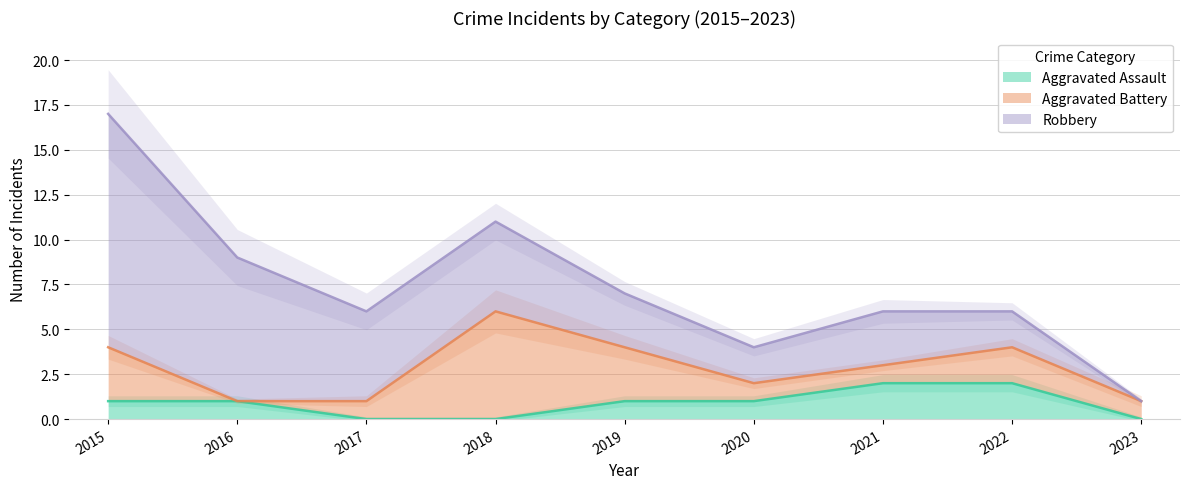

True or false: Aggravated Assault has a value of 0 at 2015.

False